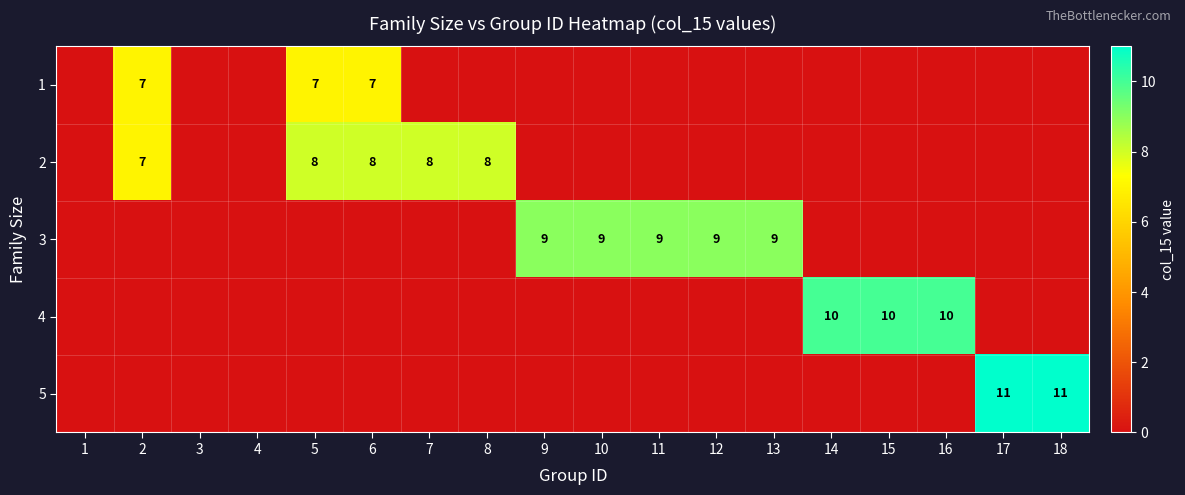

The value of 1 at 5 is 7. True or false?

True